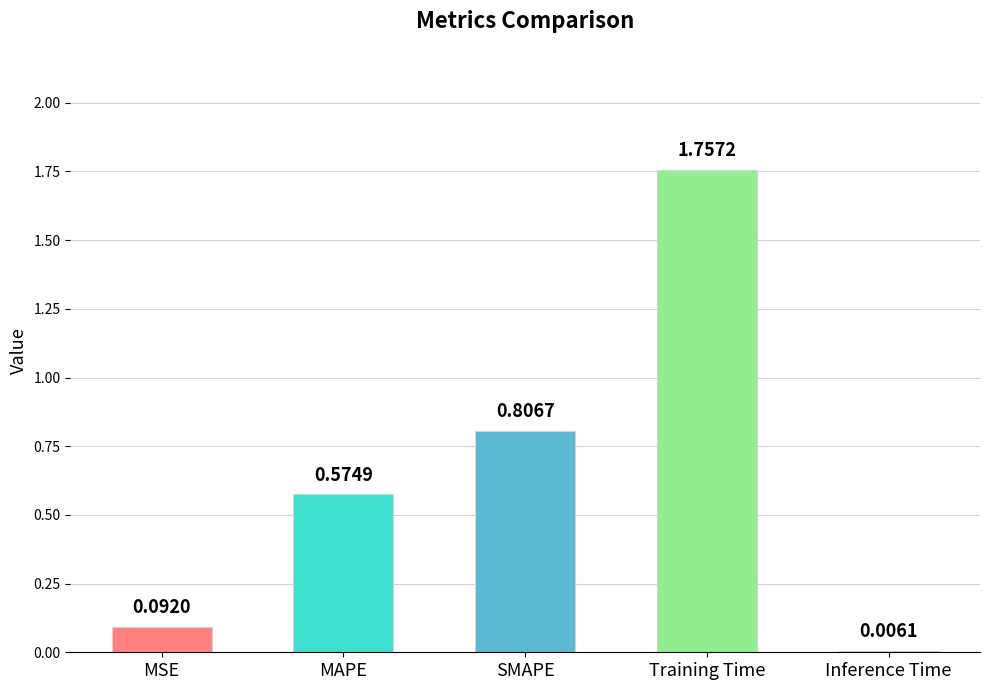

What is the sum of the values at MAPE and SMAPE?

1.4